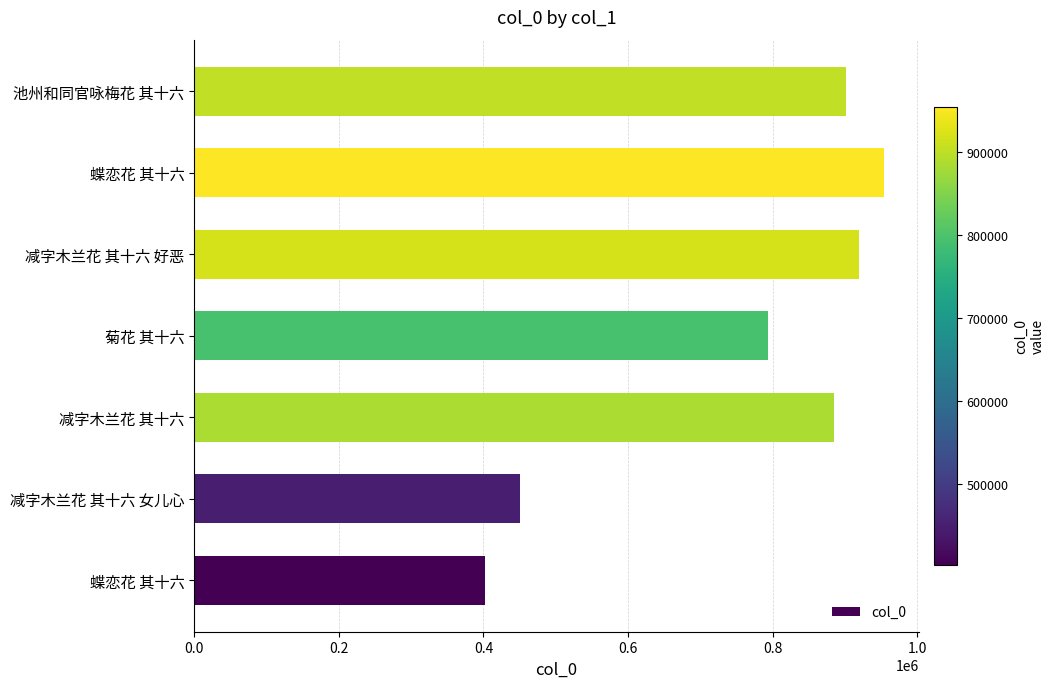

Where is the data nearest to the value 678713?

菊花 其十六